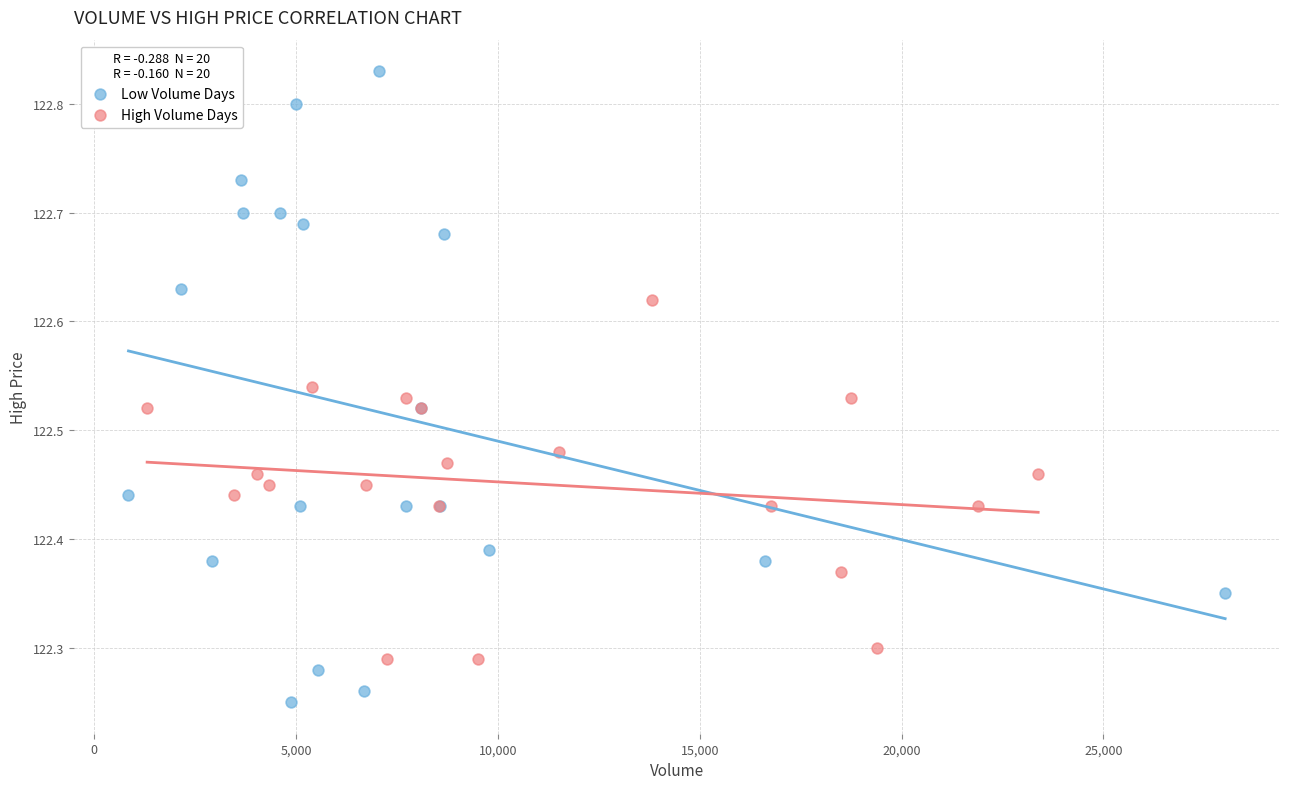

Which series has the largest Y range (max minus min)?

Low Volume Days